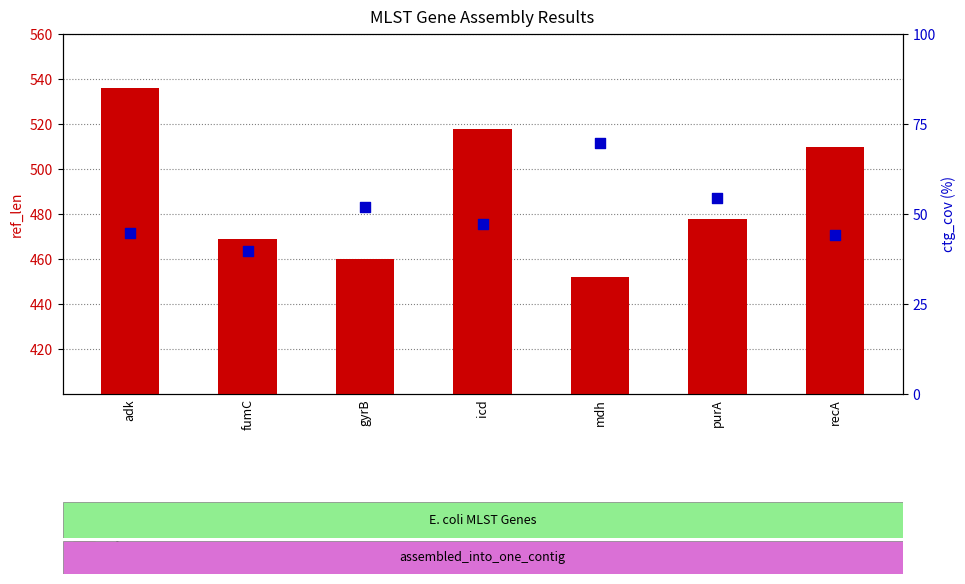

Which series contains the lowest Y value?

ctg_cov